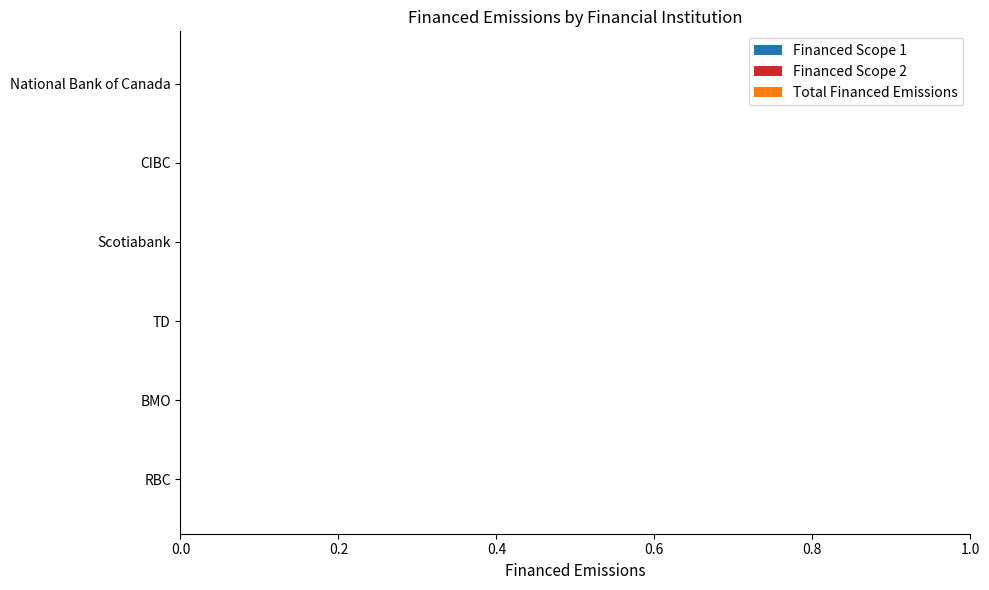

How many data points does each series have?

6